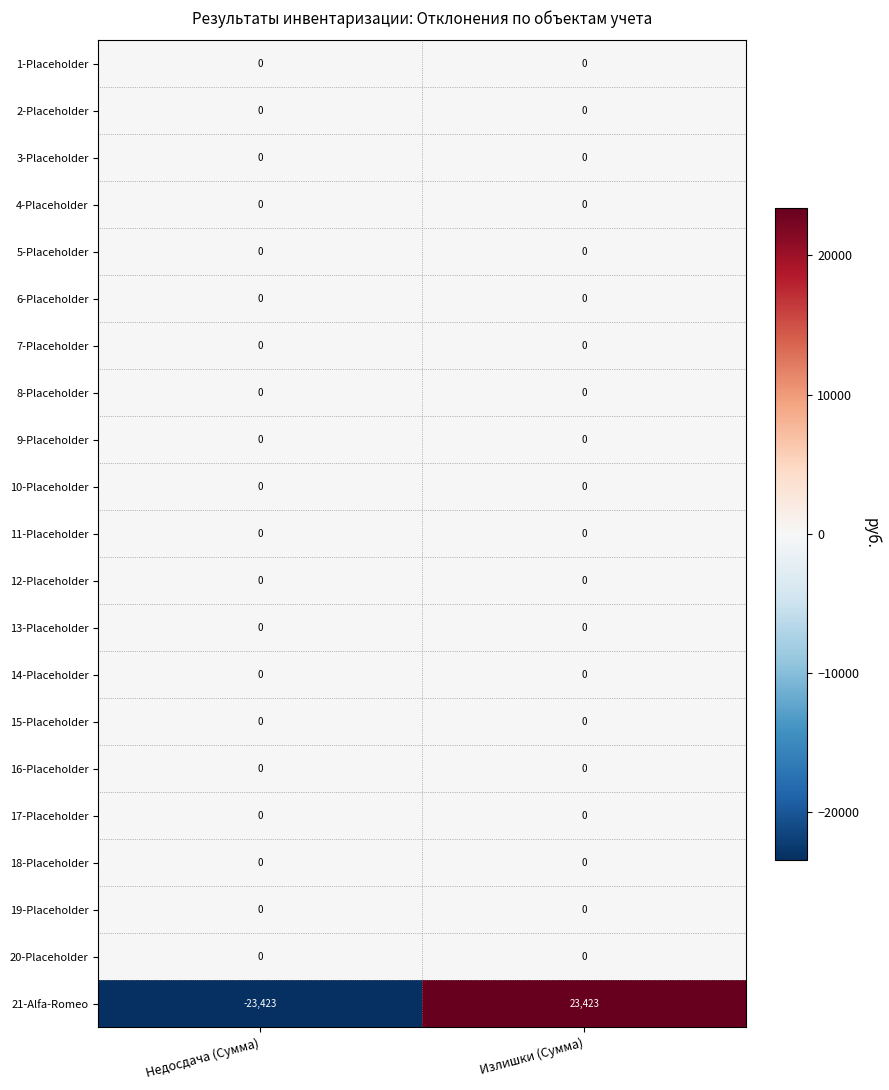

What is the total value across all series at Недосдача (Сумма)?

-23423